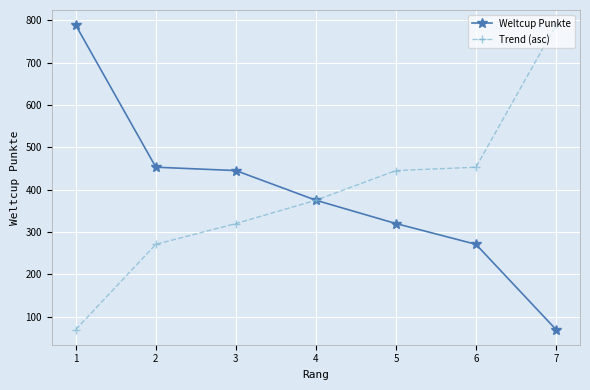

Is this an area chart (filled region under the line)?

No